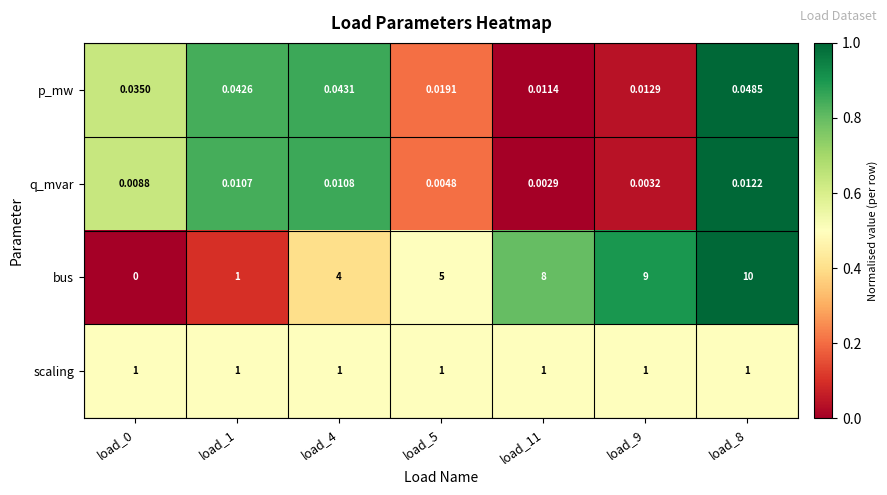

Which series has the largest total across all categories?

bus